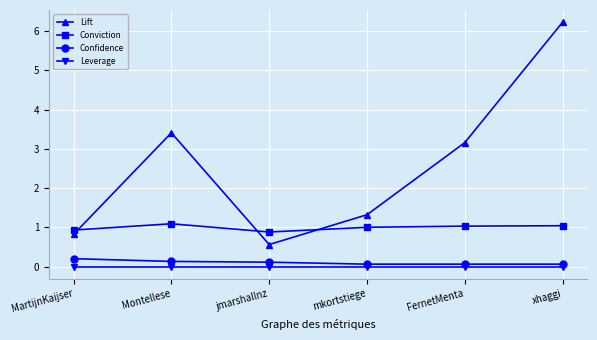

At which label does Lift first exceed 3?

Montellese